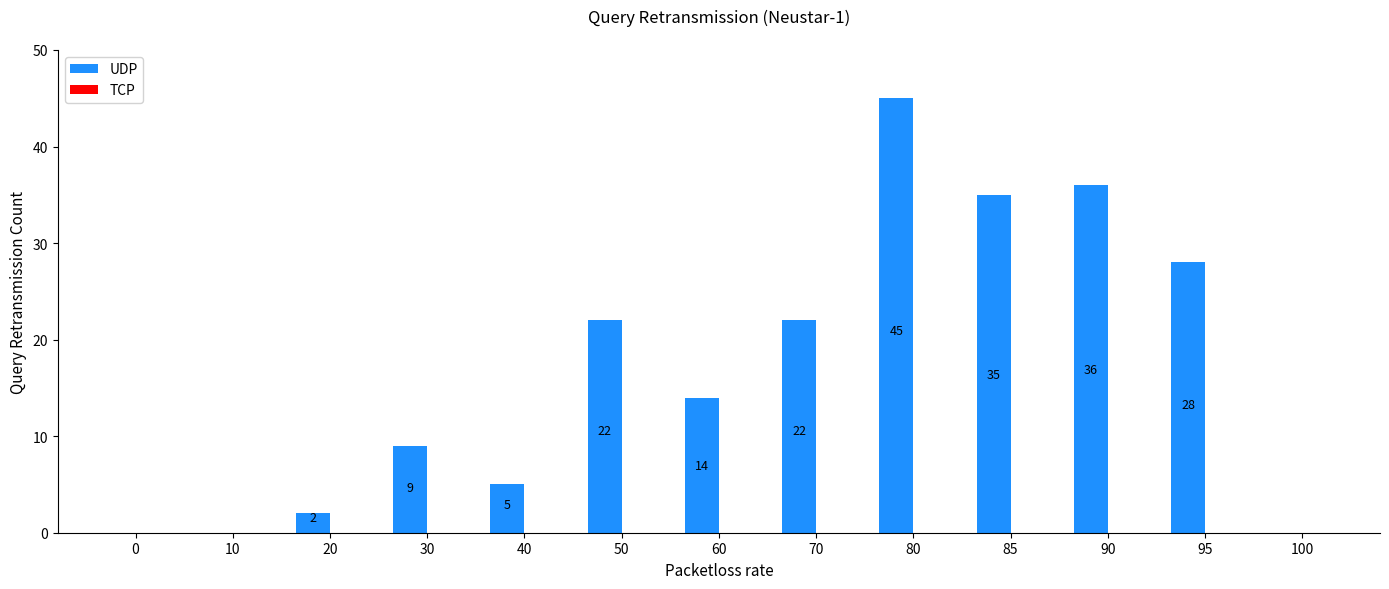

At which label does the data first exceed 14?

50